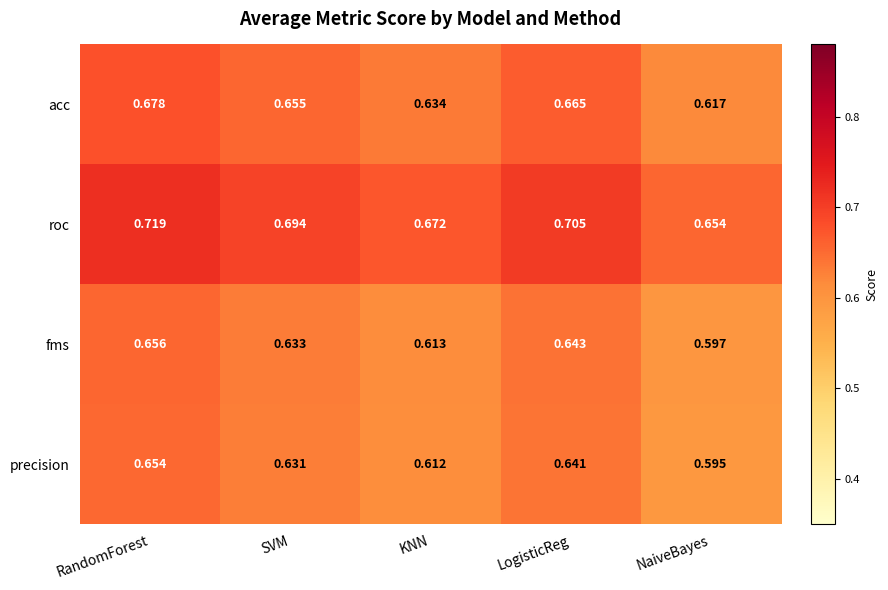

Which series has the largest total across all categories?

roc